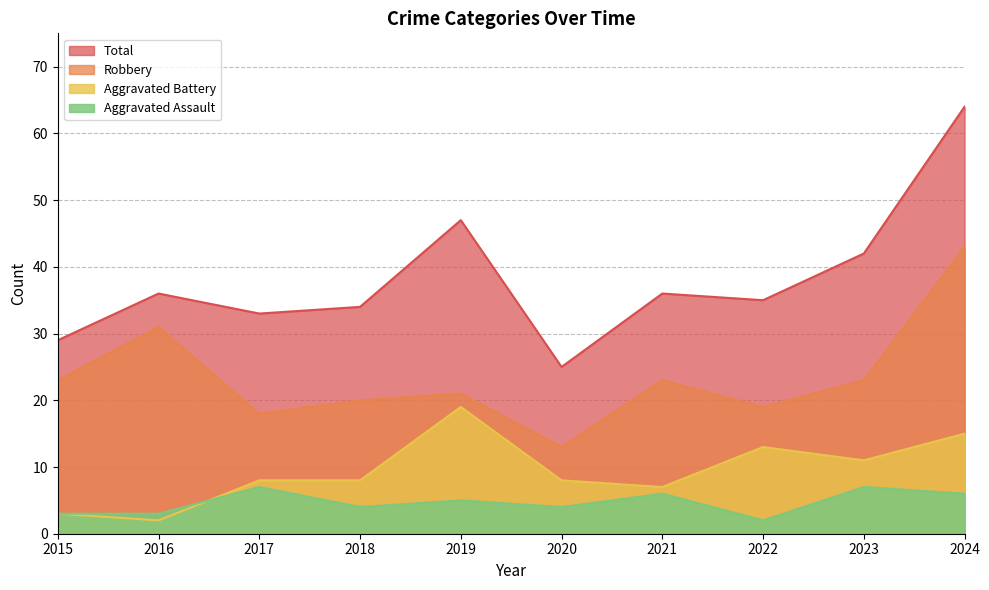

Rank the series at 2015 from lowest to highest value.

Aggravated Assault, Aggravated Battery, Robbery, Total